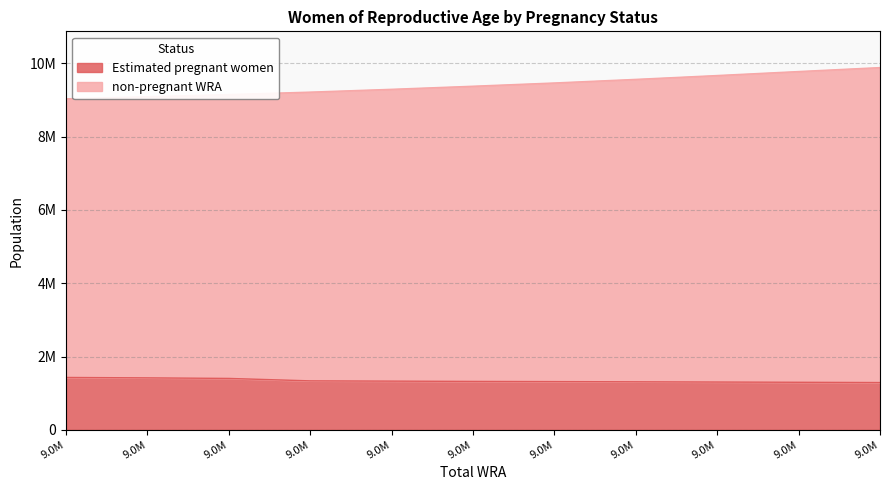

Which series changed the most between 9780000 and 9888000?

non-pregnant WRA